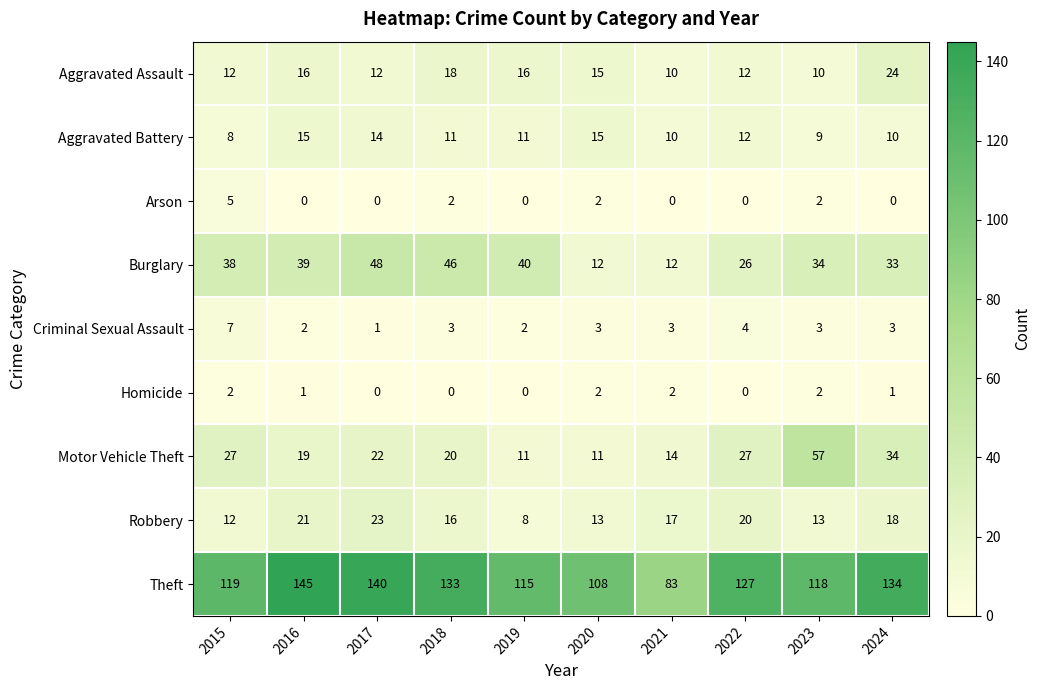

At which category does the chart reach its peak across all series?

2016